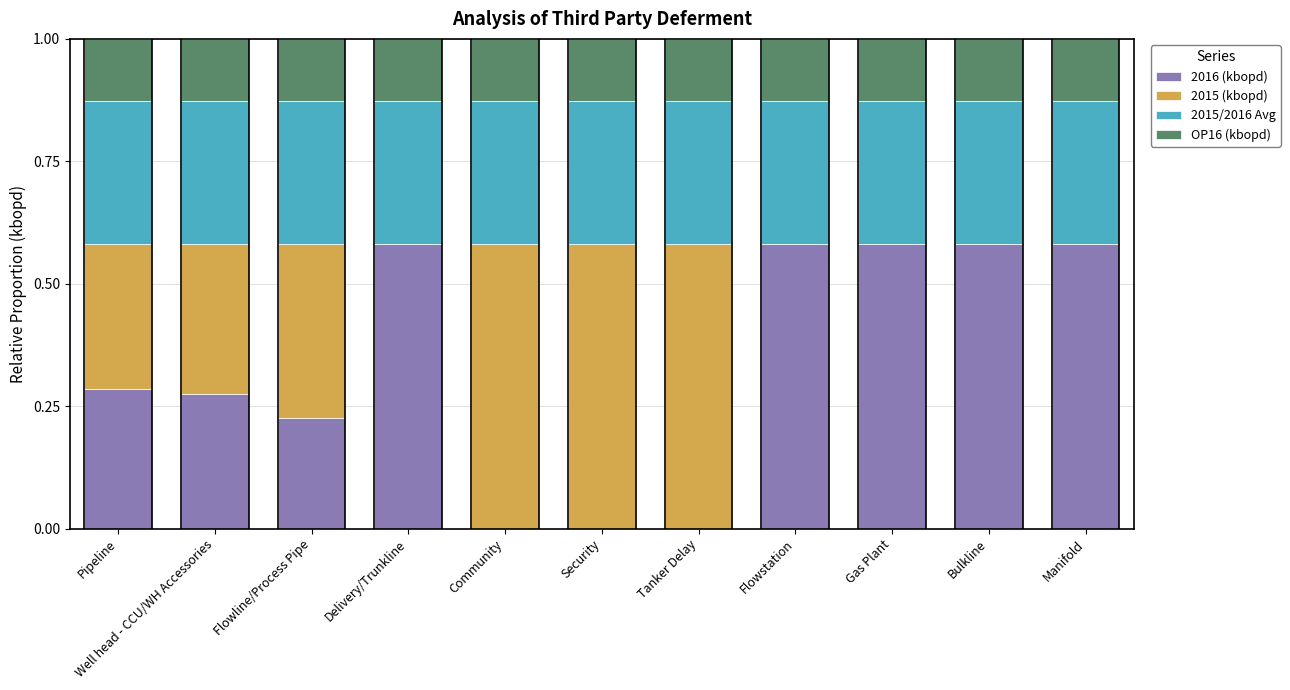

What is the sum of all 2016 (kbopd) values?

3.7